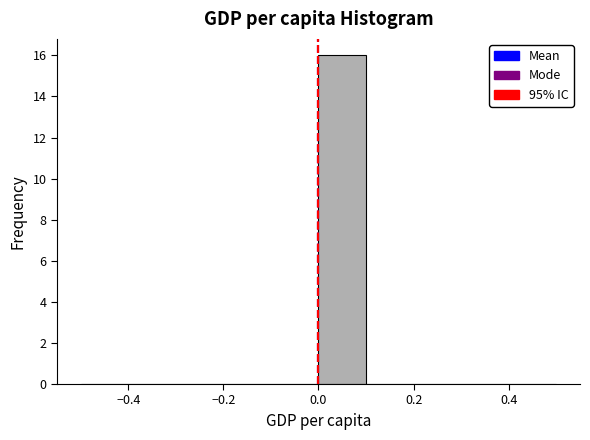

How tall is the bar that spans 0.0 to 0.1 on the x-axis? The values are not printed on the chart, so give them approximately, as read against the axis.

16